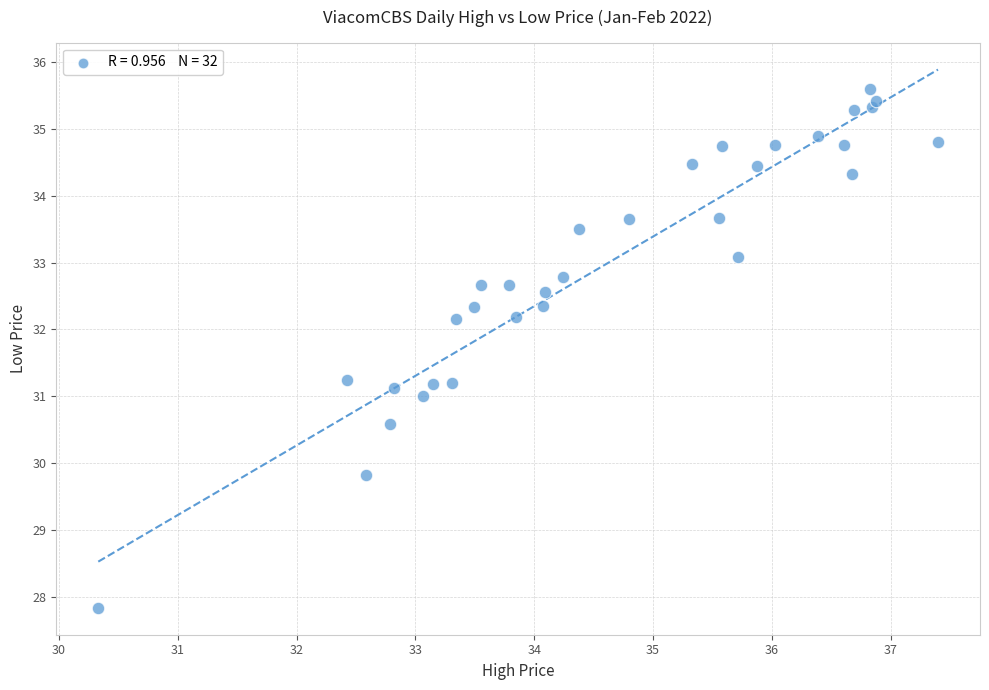

What is the range of X values (max minus min)?

7.1